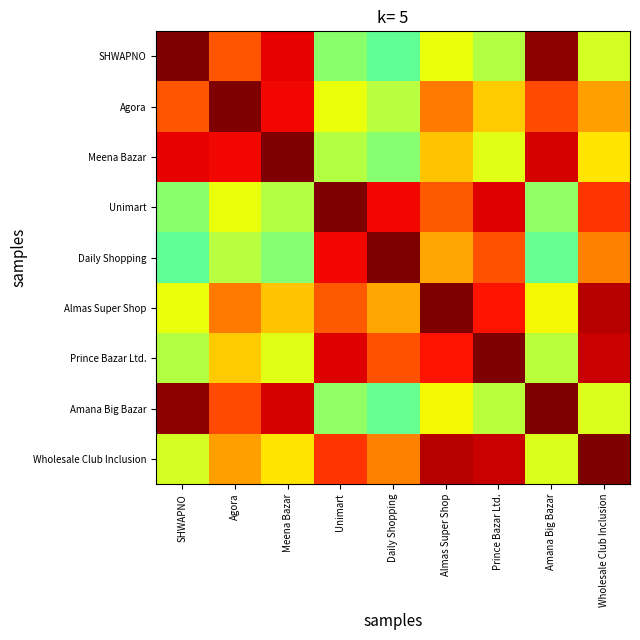

What is the spread (max minus min) of values at SHWAPNO?

0.5